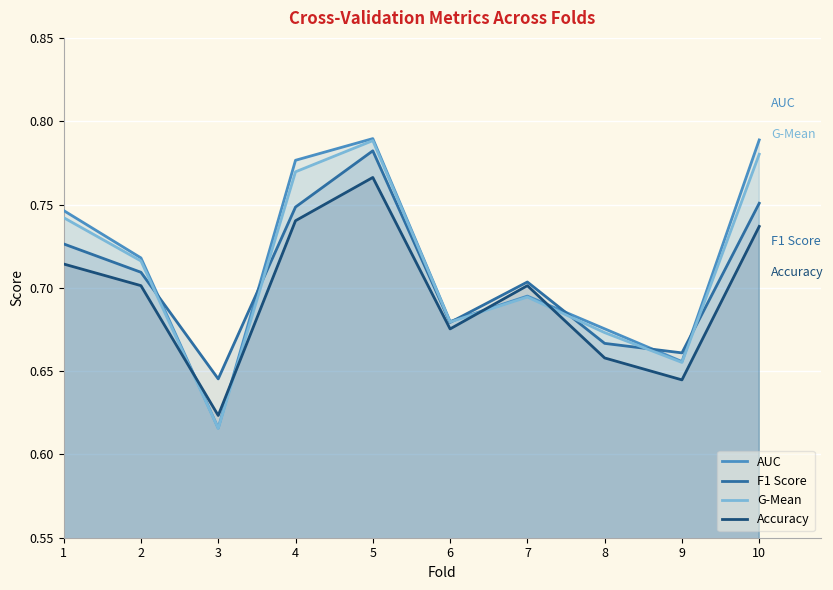

How many times do G-Mean and Accuracy cross each other?

4